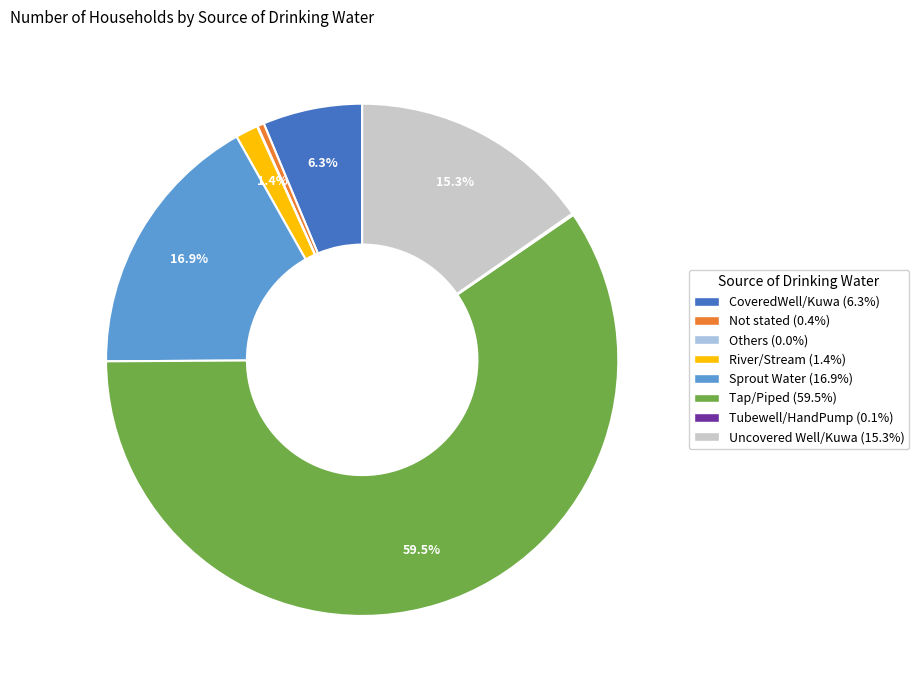

Is it true that Uncovered Well/Kuwa is 15% of the pie?

True